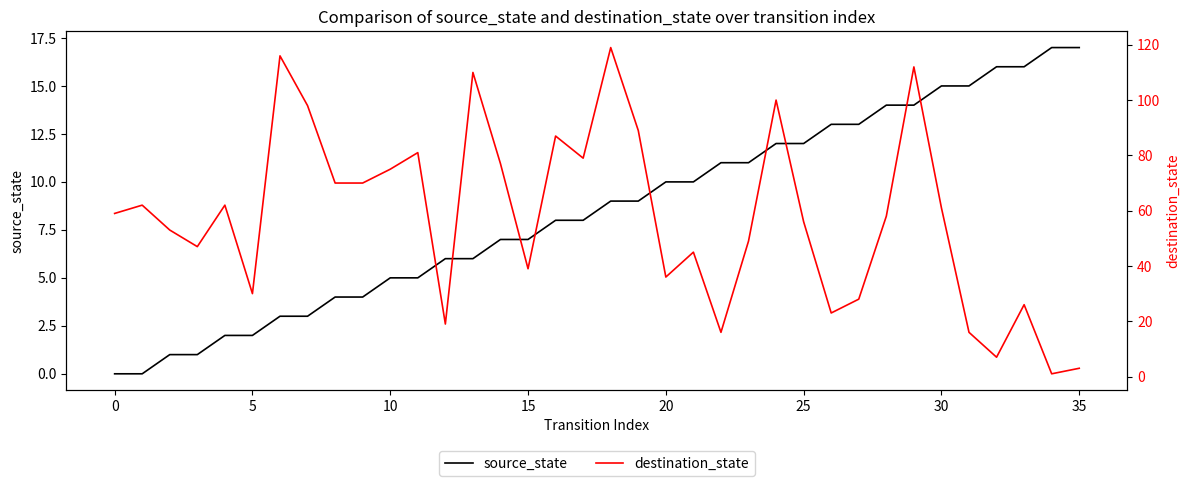

How many lines are shown in the chart?

2